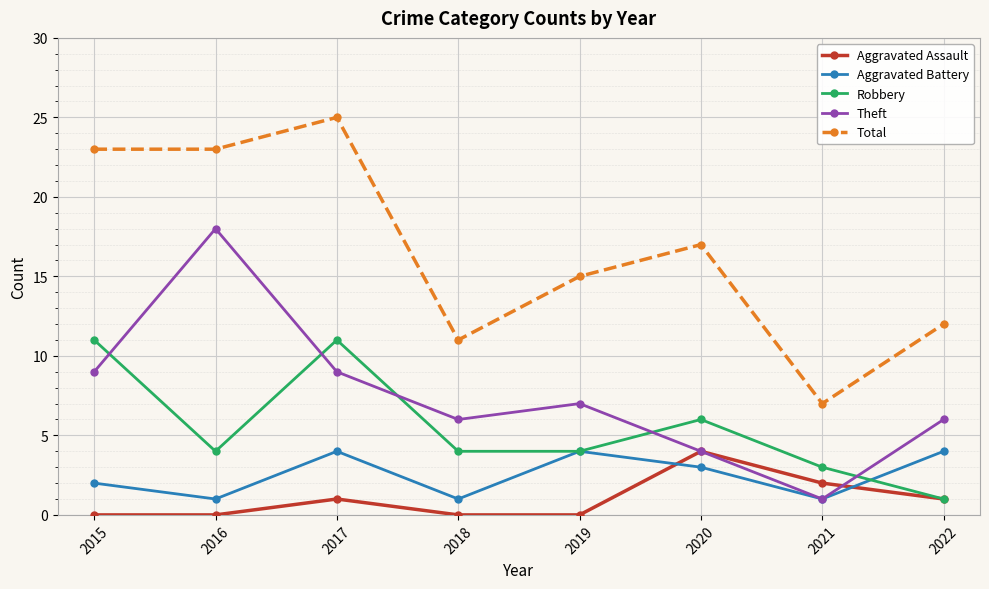

What is the maximum value for Robbery?

11